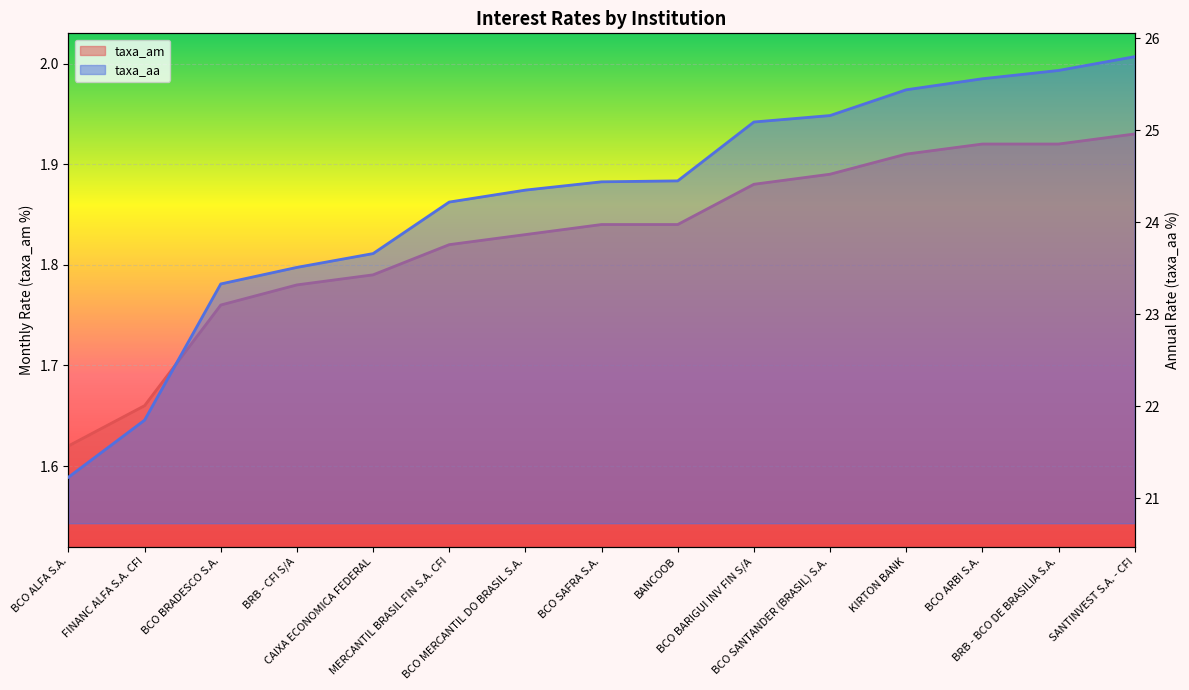

What position from the right is BCO SANTANDER (BRASIL) S.A.?

5